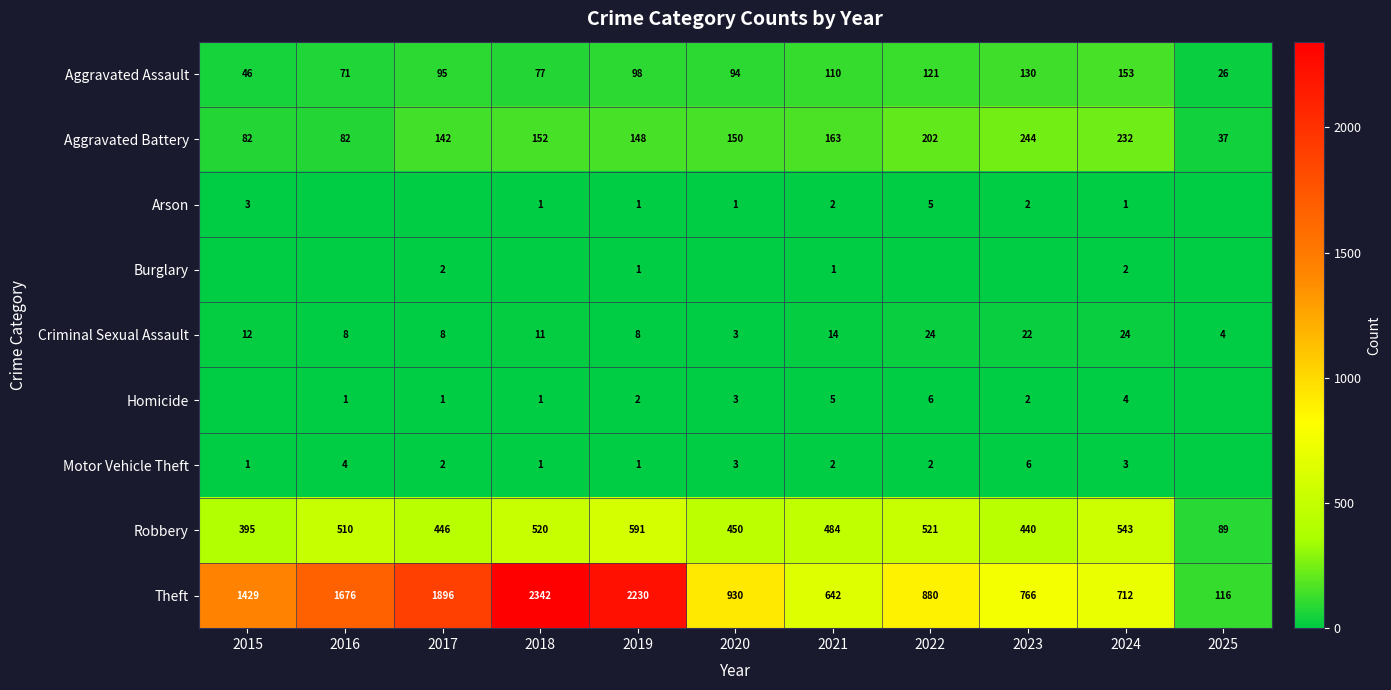

How many data points in Criminal Sexual Assault are less than 11?

5